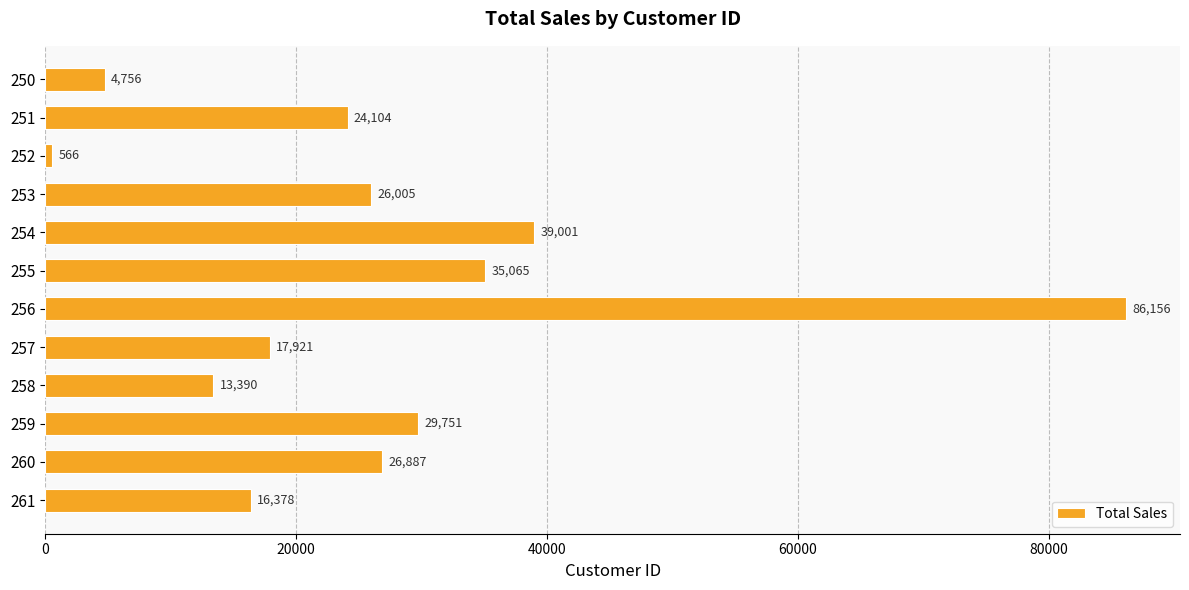

What is the approximate value at 261?

16378.3